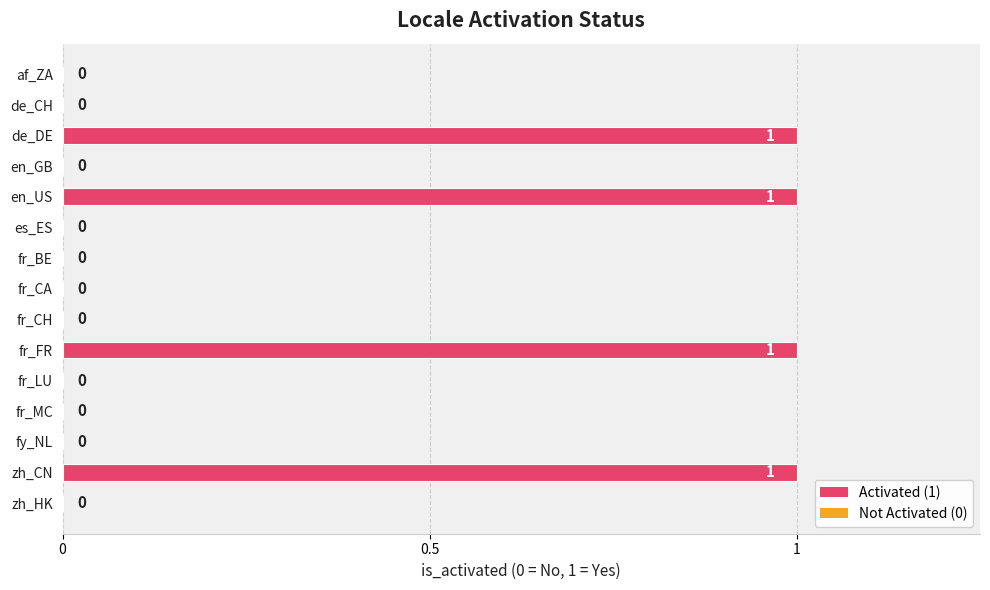

What is the greatest value displayed?

1